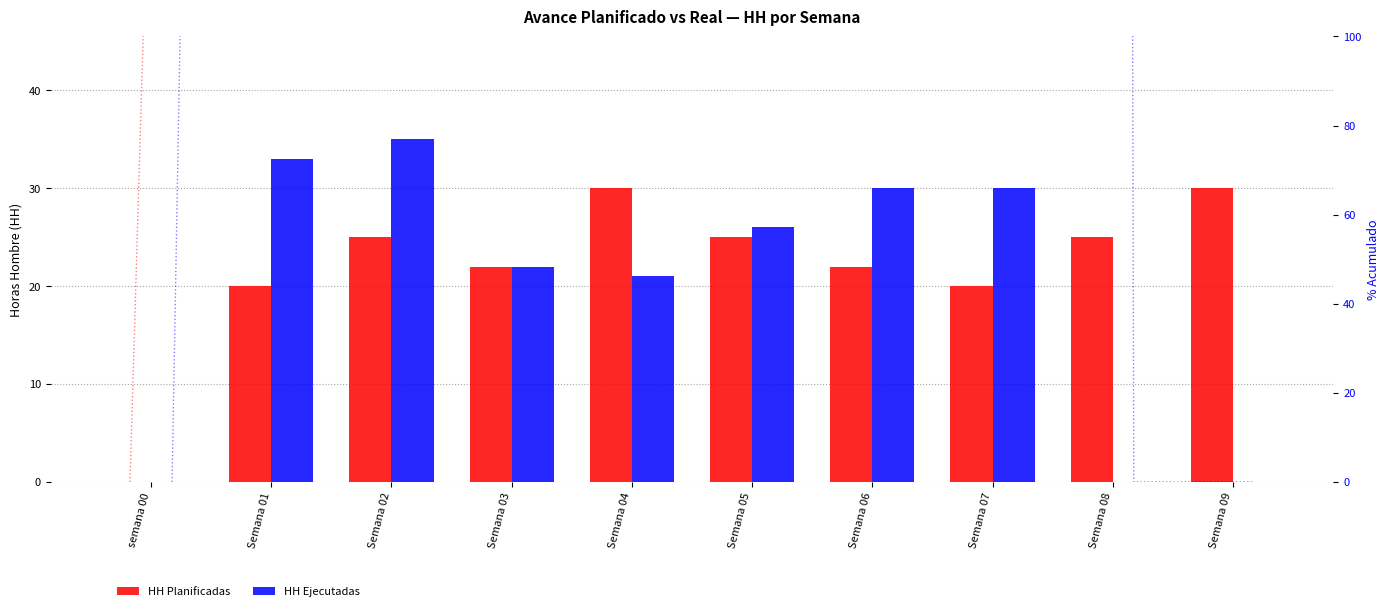

Which category has the lowest value in the % Acum. Planificado series?

semana 00